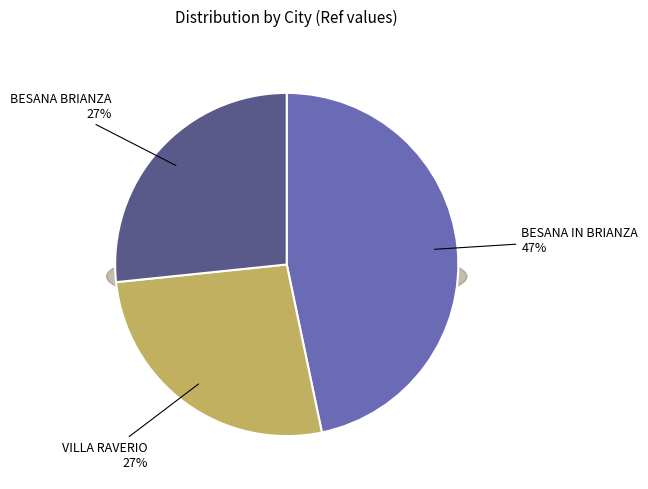

Rank the categories by value from highest to lowest.

BESANA IN BRIANZA, BESANA BRIANZA, VILLA RAVERIO